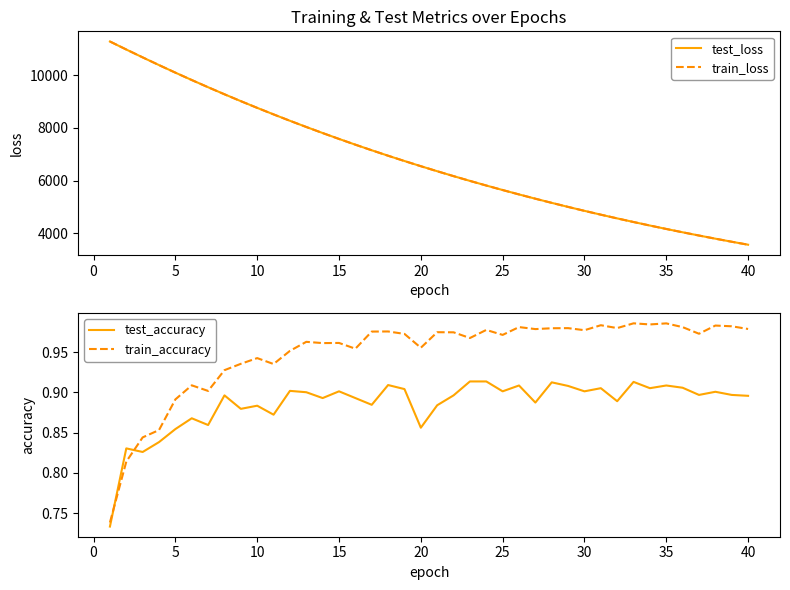

What is the highest value of the test_loss series?

11287.0